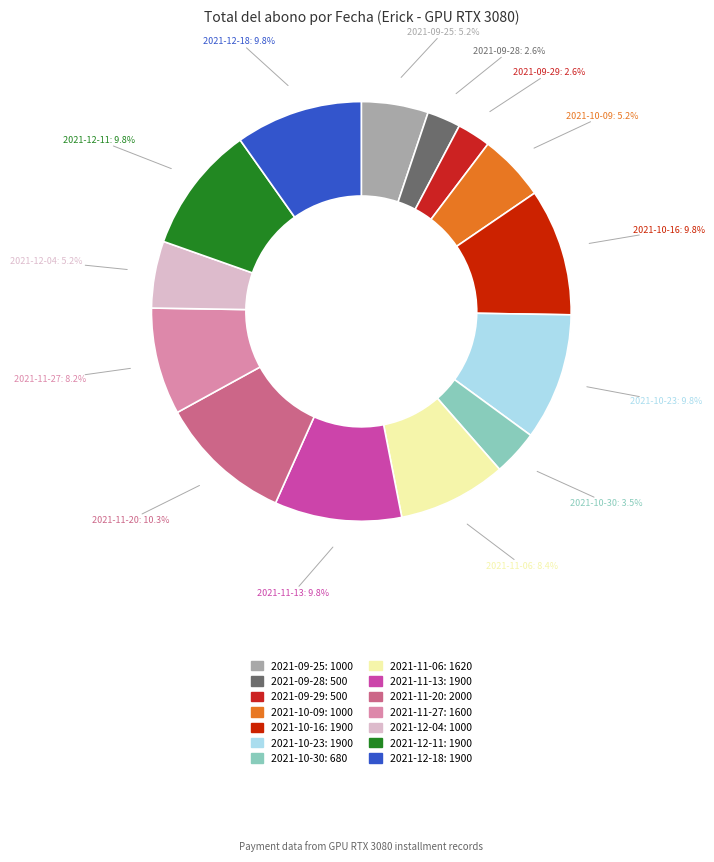

To the nearest percent, what percentage of the pie is 2021-10-30?

4%